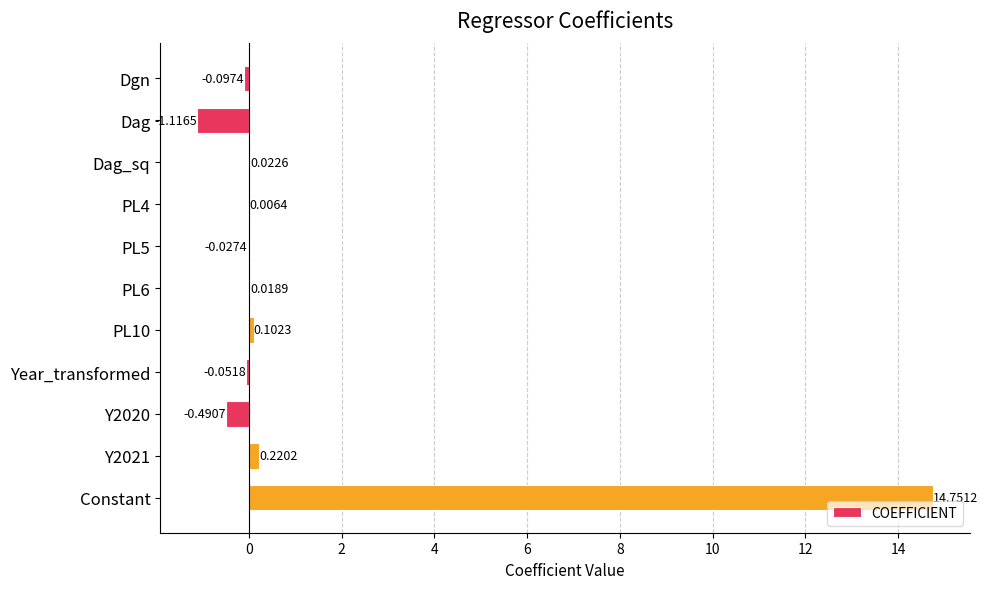

Between Y2021 and Constant, which is larger?

Constant